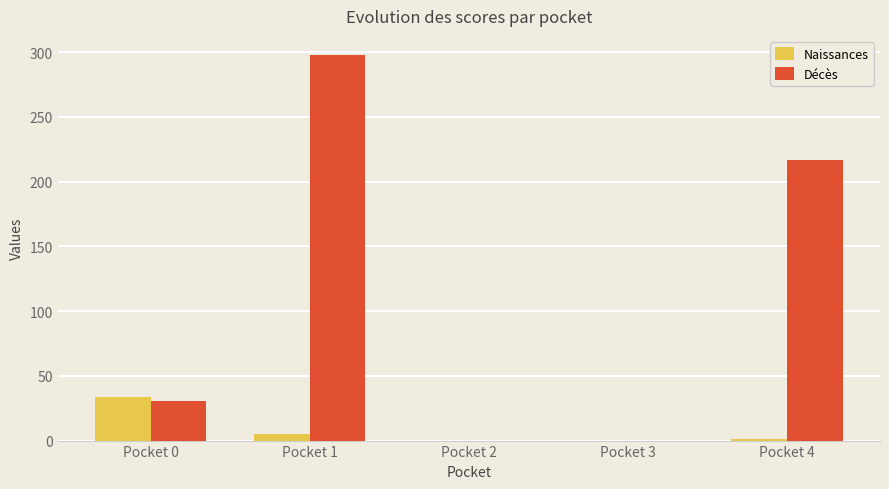

What is the difference between the Naissances values at Pocket 1 and Pocket 4?

4.0